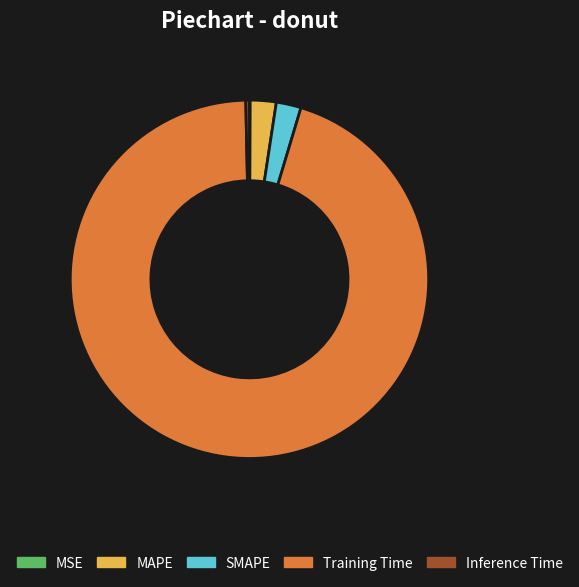

Which slice is the largest?

Training Time